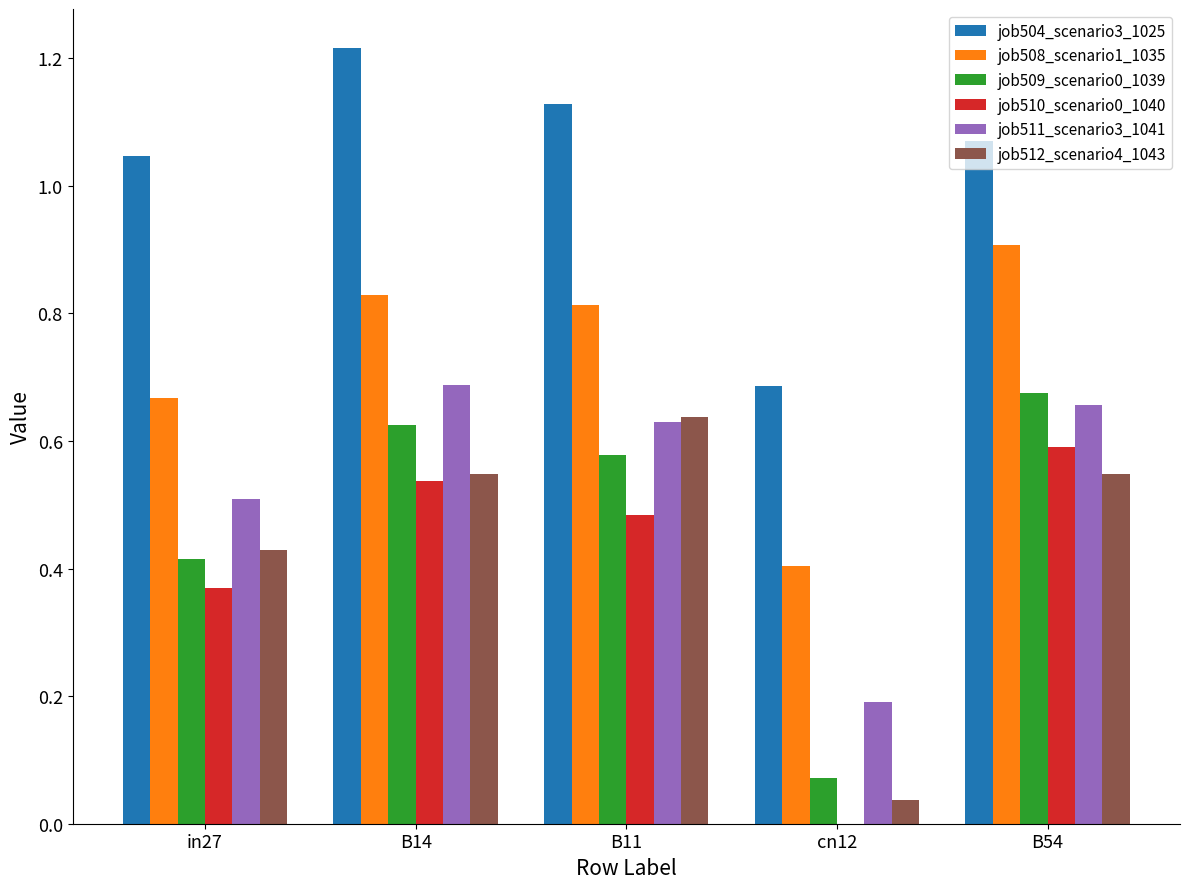

Which series has the largest total across all categories?

job504_scenario3_1025